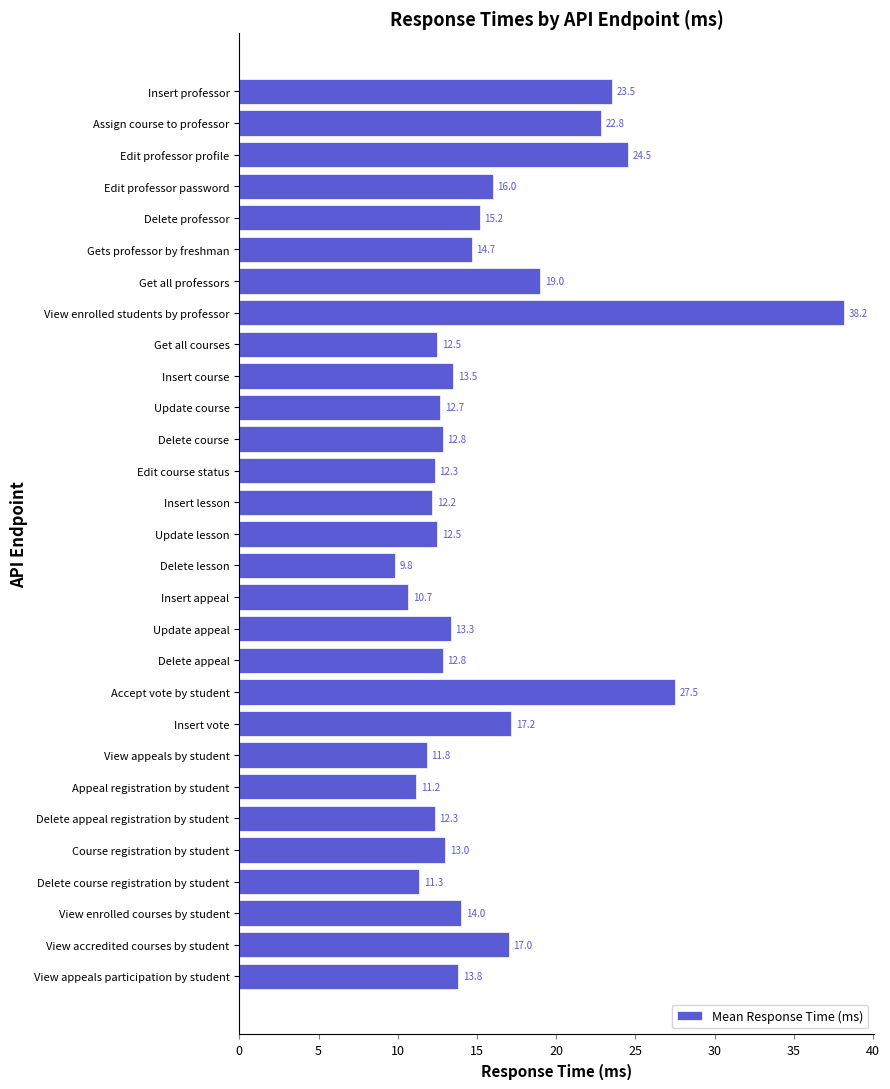

What is the greatest value displayed?

38.2